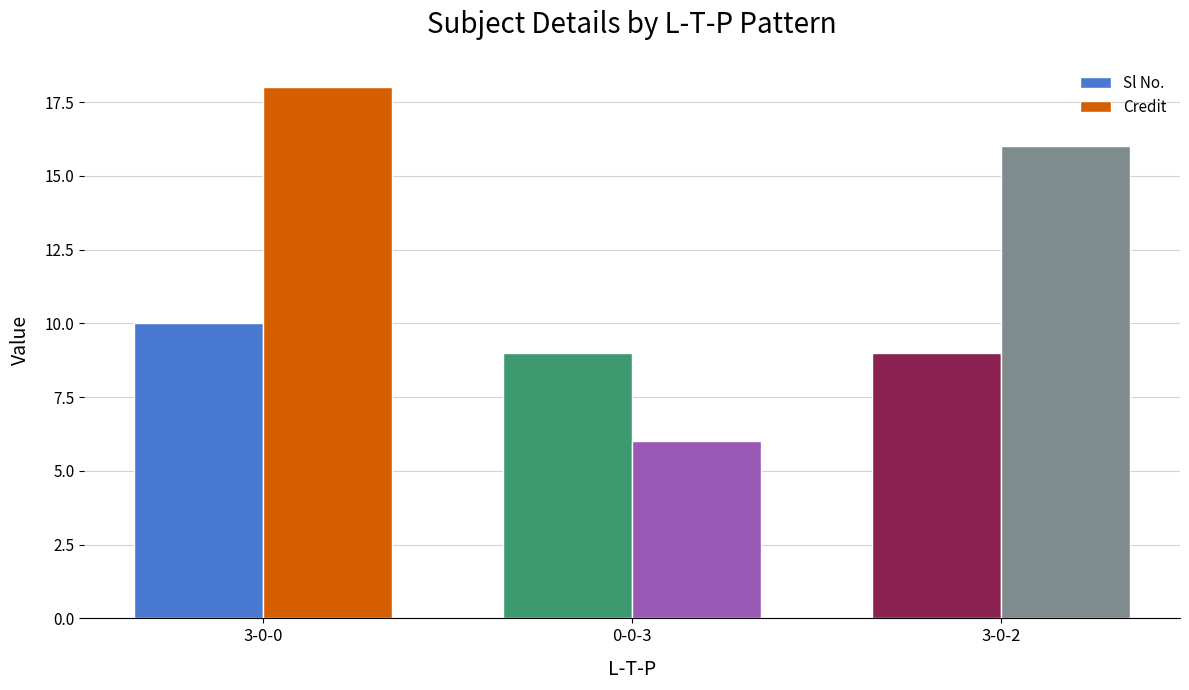

Reading right to left, transcribe all the data shown in this chart.

Sl No.: 3-0-2=9	0-0-3=9	3-0-0=10
Credit: 3-0-2=16	0-0-3=6	3-0-0=18